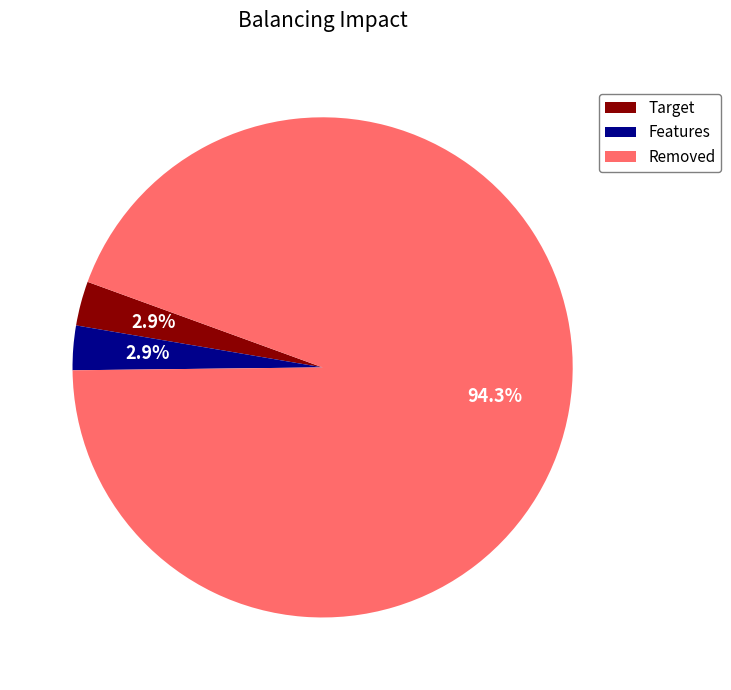

Is Features the majority of the pie?

No